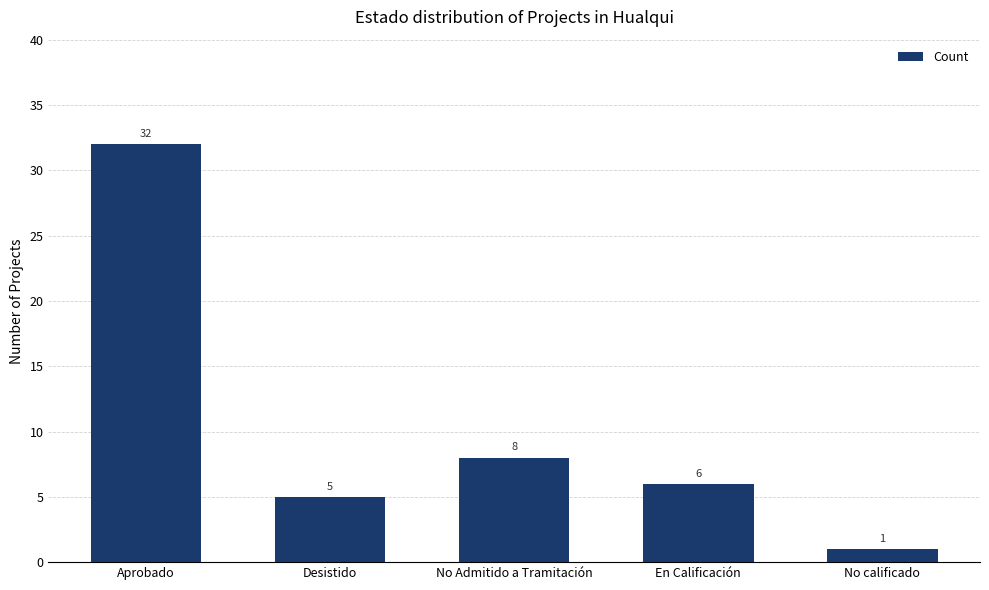

What is the value of the 5th bar from the left?

1